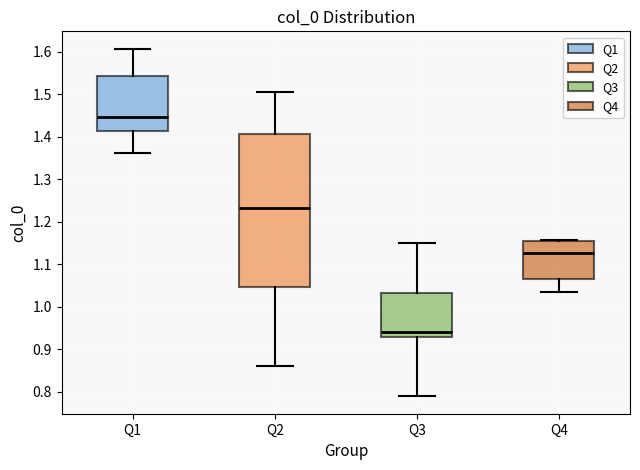

Reading left to right, transcribe this box plot: for each box, give where its median line is, the range the box spans, and where its two whiskers end, as read against the y-axis. The values are not printed on the chart, so give them approximately, as read against the axis.

Q1: median 1.45, box 1.41 to 1.54, whiskers 1.36 to 1.61
Q2: median 1.23, box 1.05 to 1.41, whiskers 0.86 to 1.50
Q3: median 0.94, box 0.93 to 1.03, whiskers 0.79 to 1.15
Q4: median 1.13, box 1.06 to 1.15, whiskers 1.03 to 1.16